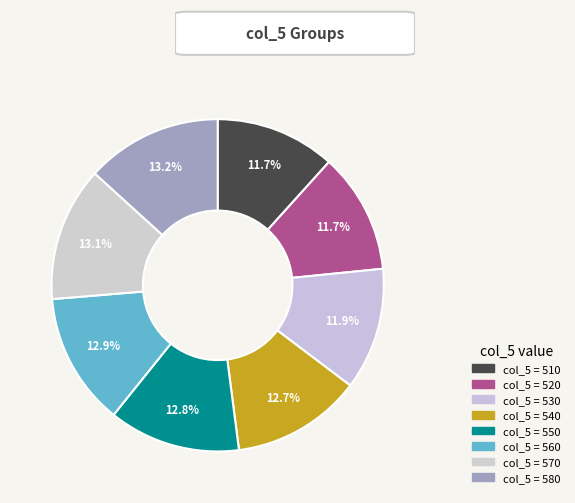

How many slices are in this pie chart?

8